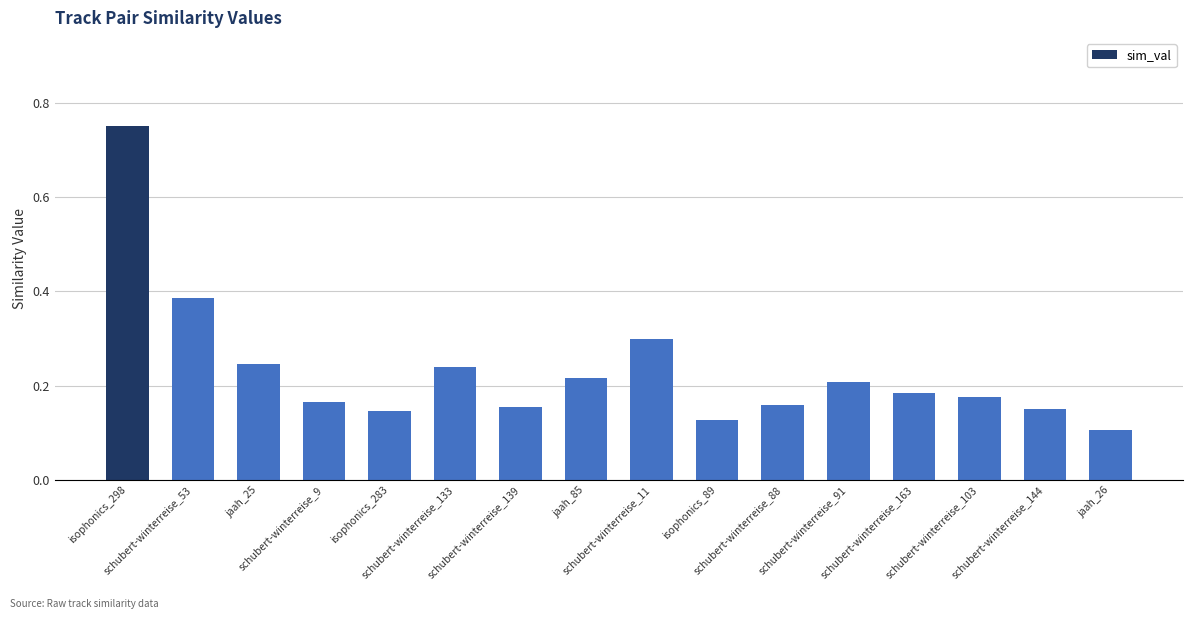

How many values are between 0 and 1?

16